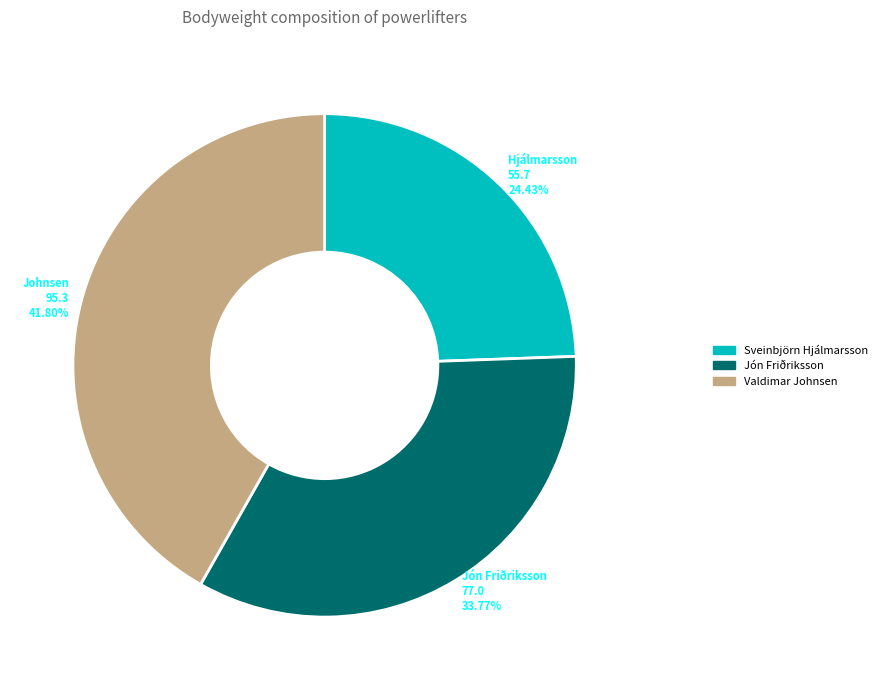

What is the ratio of the value at Valdimar Johnsen to the value at Sveinbjörn Hjálmarsson?

1.7